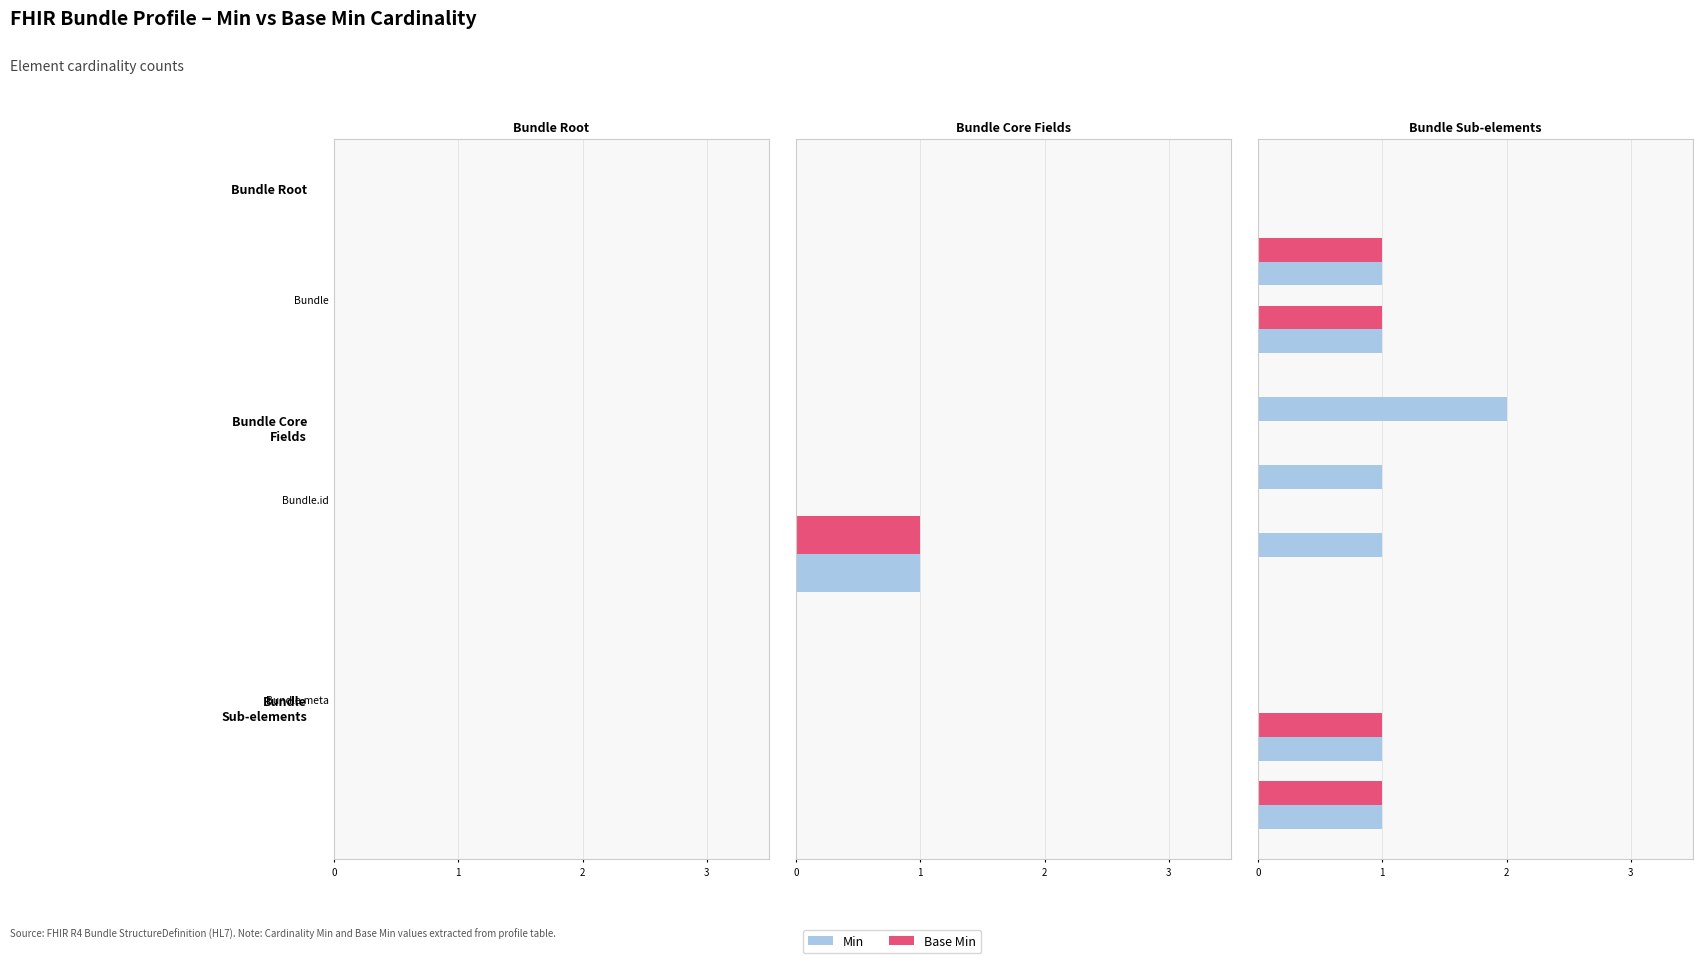

Count the number of categories in the chart.

10